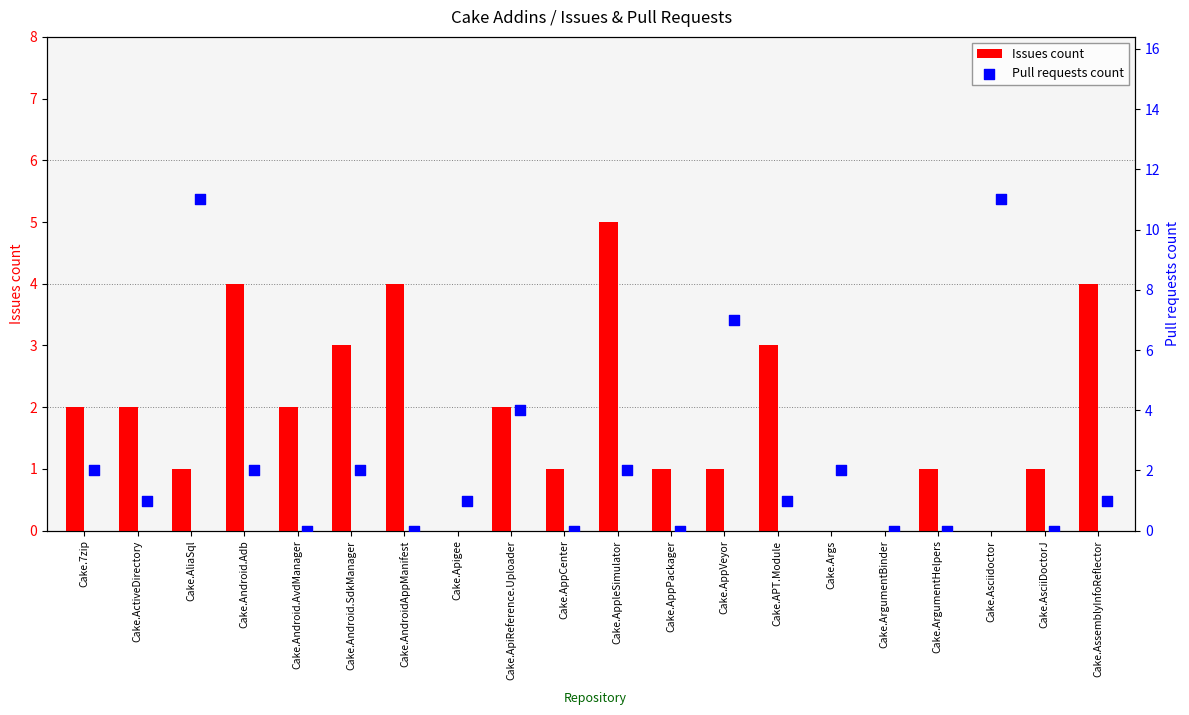

At how many categories does at least one series exceed 7?

2